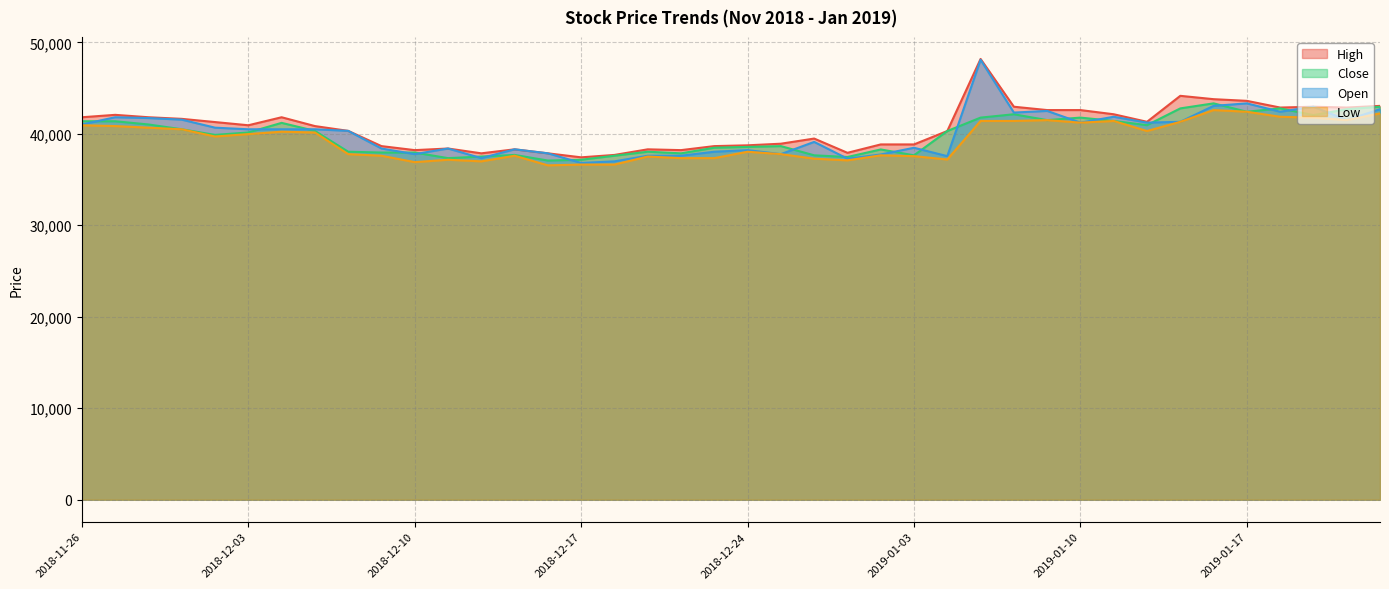

What are all the series names shown in the legend?

High, Close, Open, Low